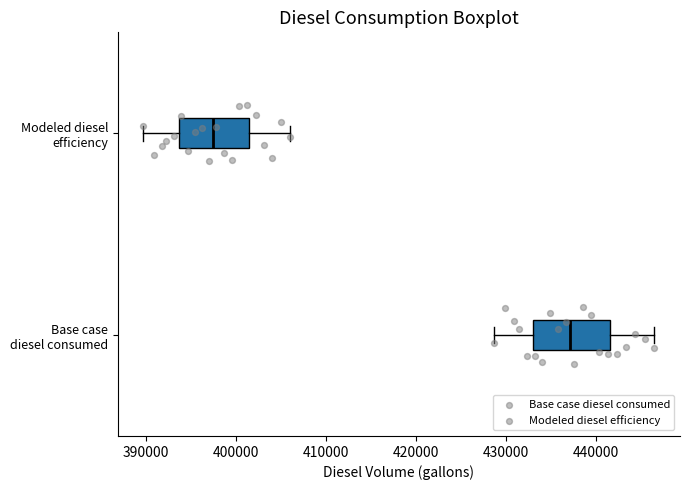

Reading bottom to top, read every box against the x-axis: the position of its median line, the range the box covers, and the ends of its whiskers. The values are not printed on the chart, so give them approximately, as read against the axis.

Base case diesel consumed: median 437000, box 433000 to 442000, whiskers 429000 to 447000
Modeled diesel efficiency: median 397000, box 394000 to 401000, whiskers 390000 to 406000